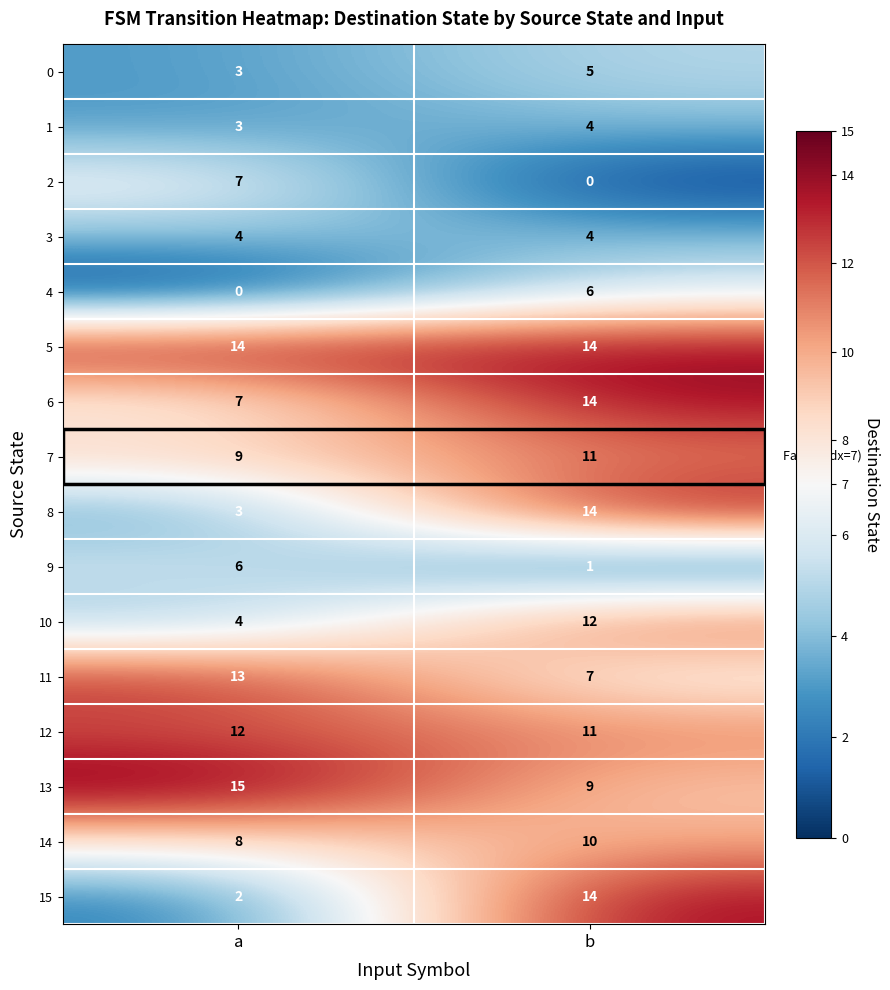

Is it true that 12 equals 14 at b?

False